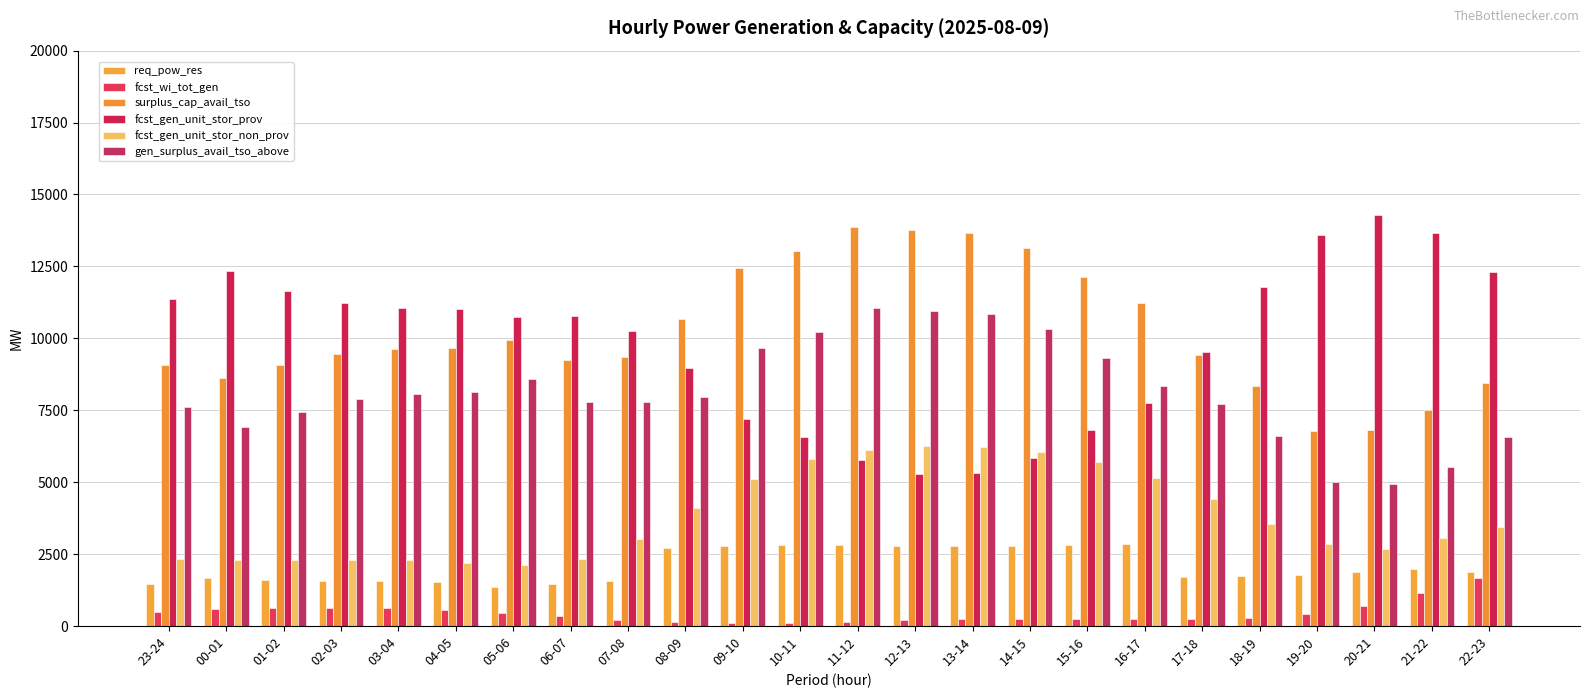

Where does the fcst_gen_unit_stor_prov series first go above 10792?

23-24